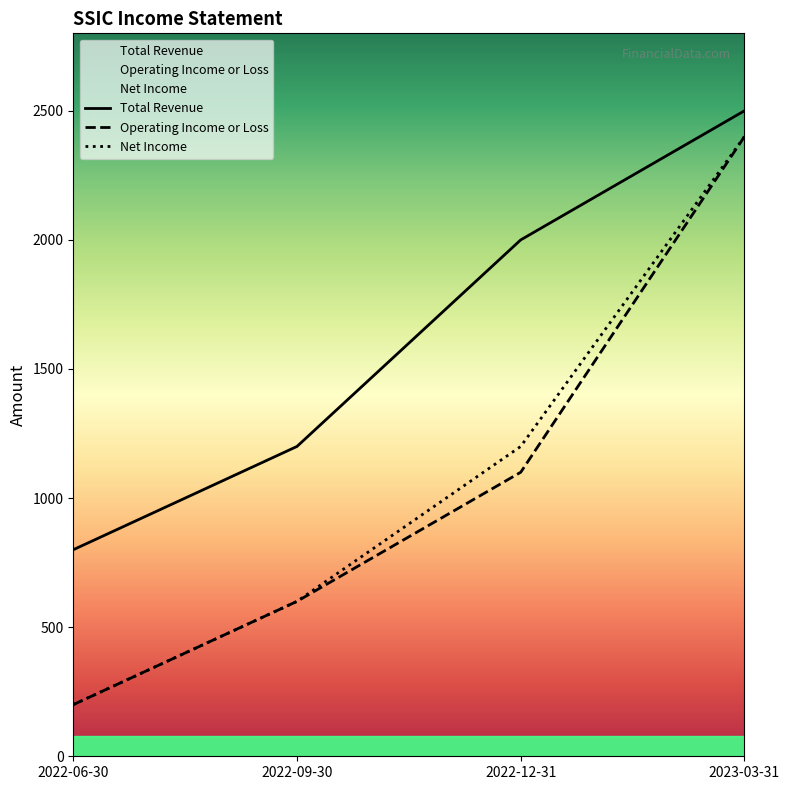

Reading left to right, list all the values displayed in this chart.

Total Revenue: 2022-06-30=800	2022-09-30=1200	2022-12-31=2000	2023-03-31=2500
Operating Income or Loss: 2022-06-30=200	2022-09-30=600	2022-12-31=1100	2023-03-31=2400
Net Income: 2022-06-30=200	2022-09-30=600	2022-12-31=1200	2023-03-31=2400